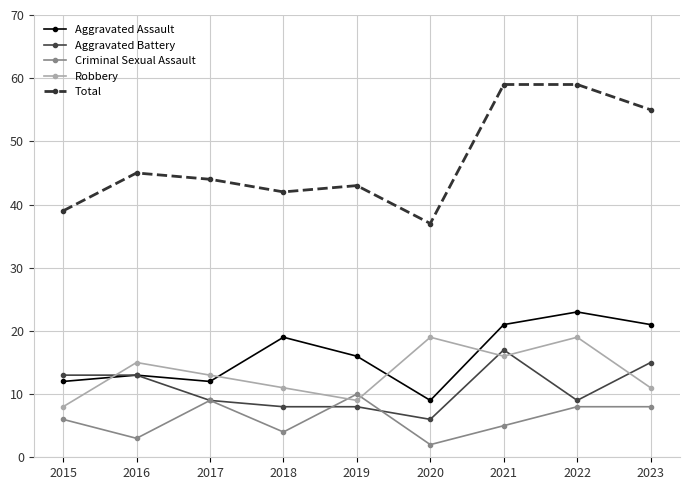

The value of Aggravated Assault at 2021 is 21. True or false?

True